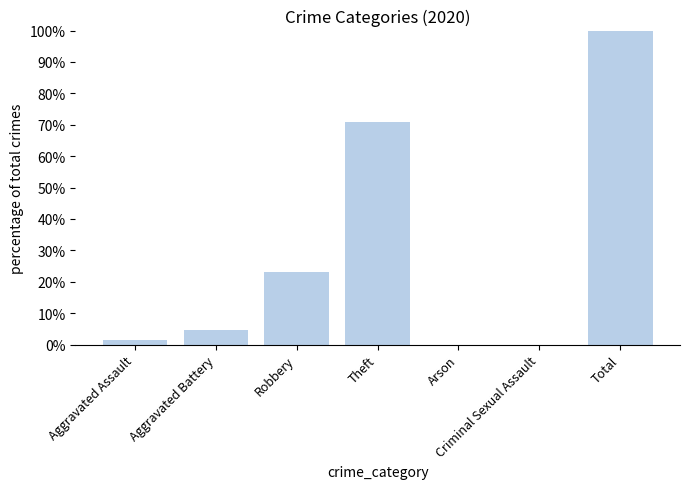

What is the maximum value shown in the chart?

100.0